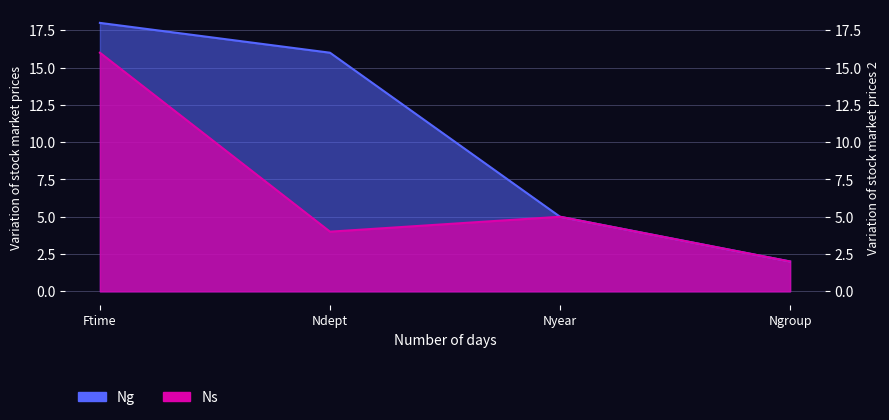

At which category does Ns reach its first local valley?

Ndept